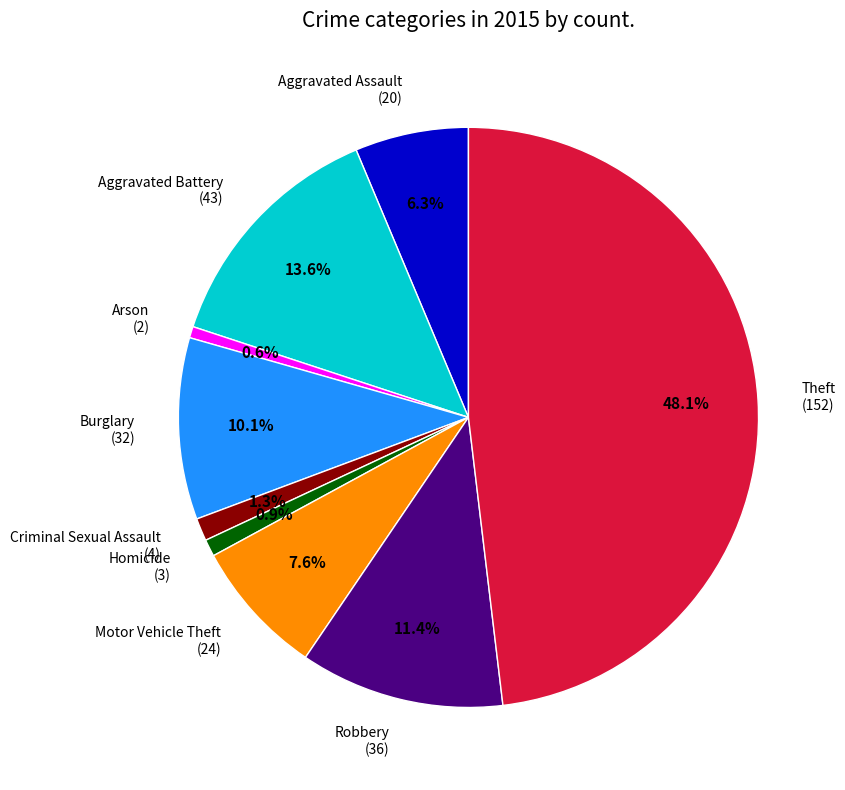

Is it true that Robbery is 1% of the pie?

False